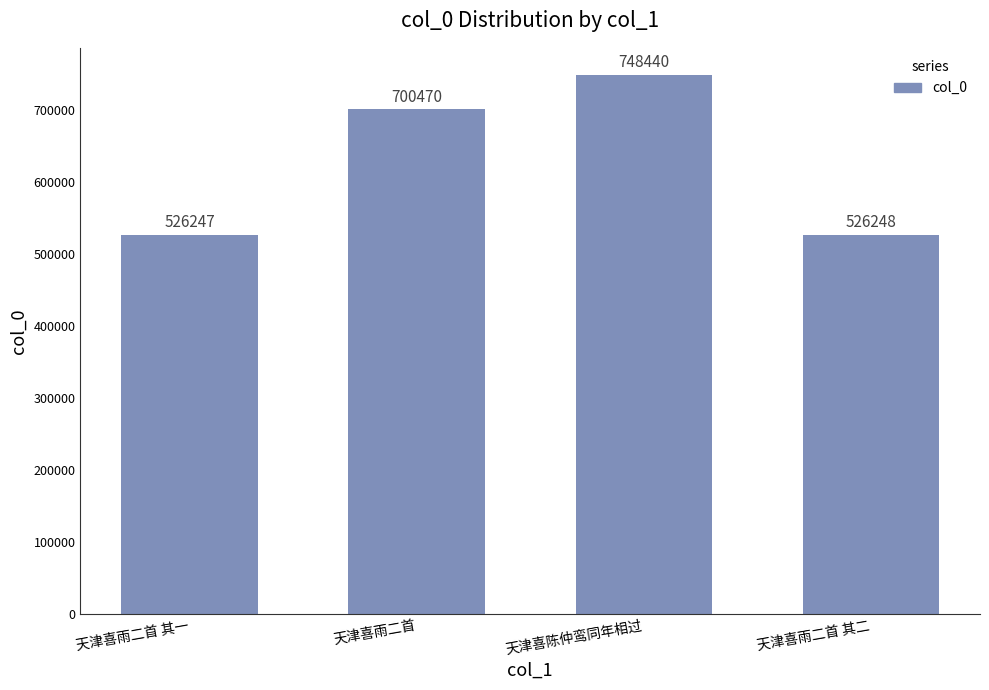

List the labels in order of value, smallest first.

天津喜雨二首 其一, 天津喜雨二首 其二, 天津喜雨二首, 天津喜陈仲鸾同年相过